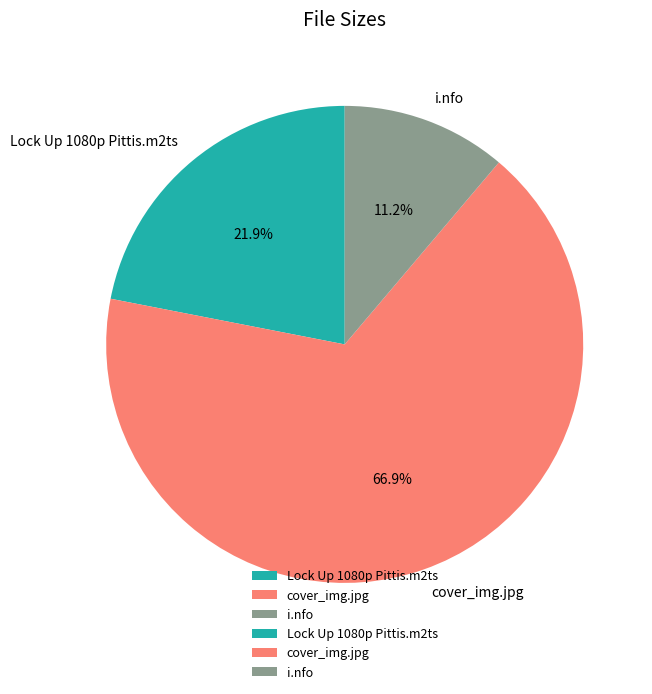

What is the majority slice?

cover_img.jpg